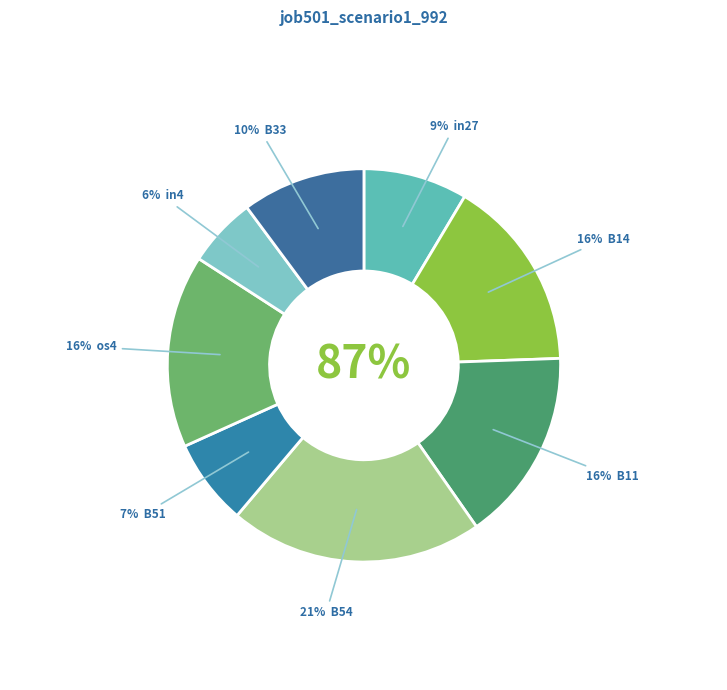

Does B14 represent more than half of the total?

No